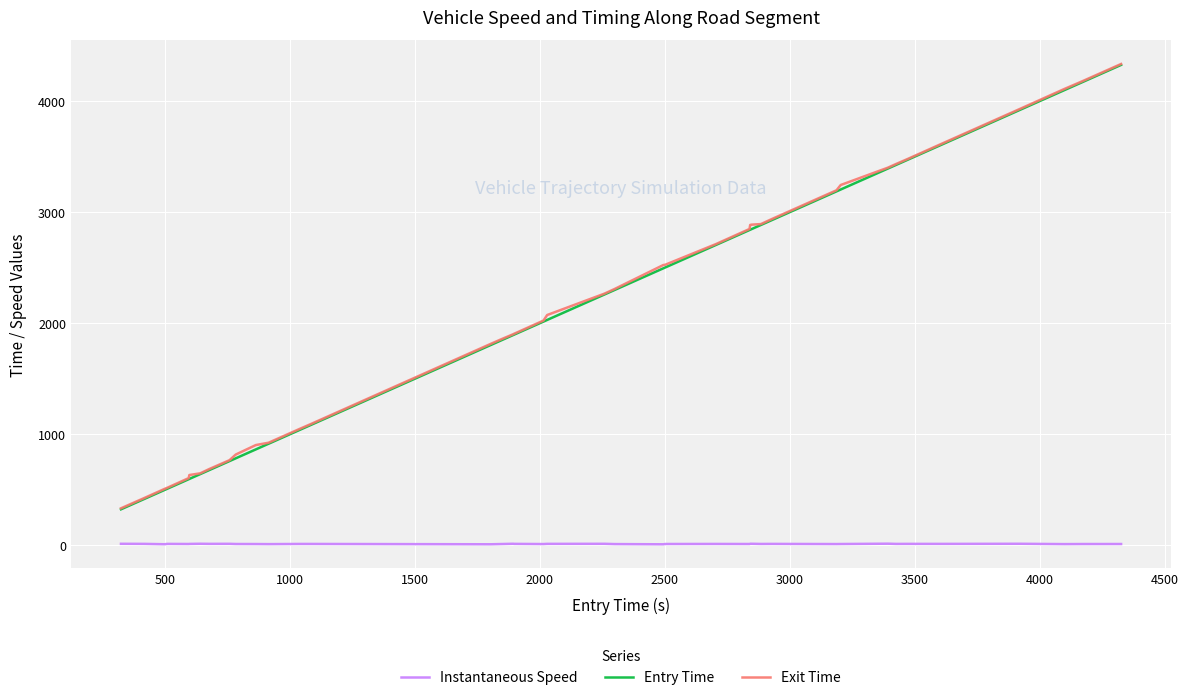

What is the average value of the Instantaneous Speed series?

13.0